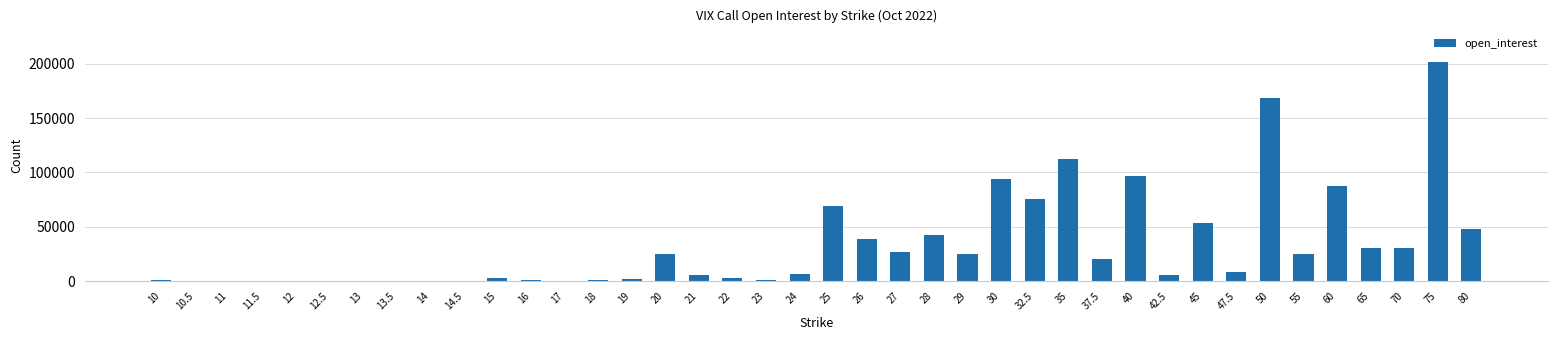

Which has a higher value, 28 or 16?

28